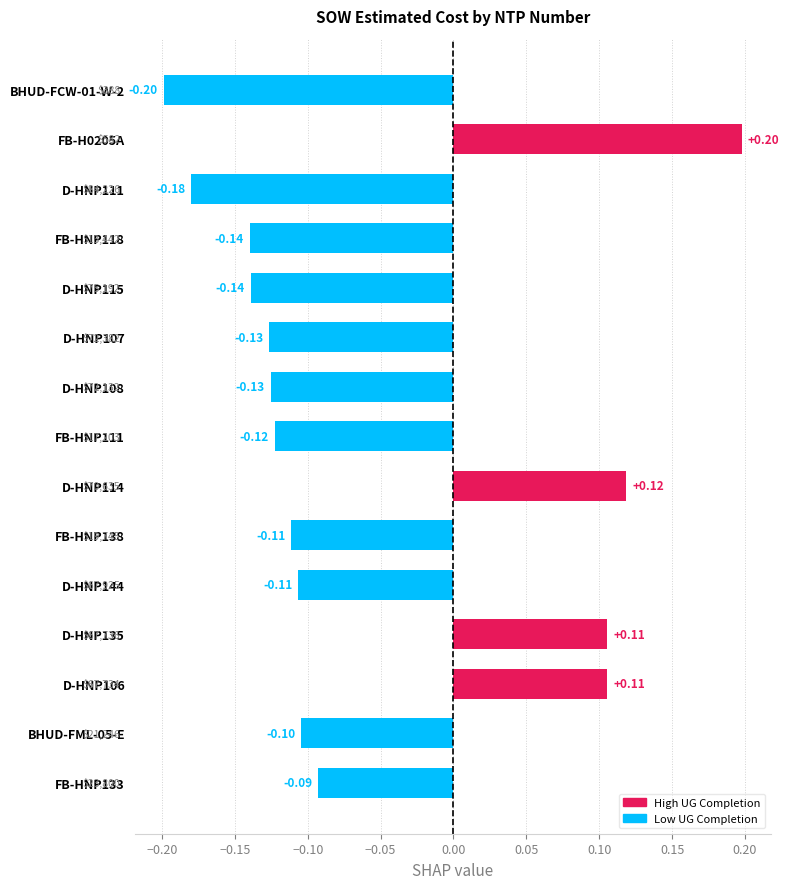

What is the minimum value shown in the chart?

-0.2